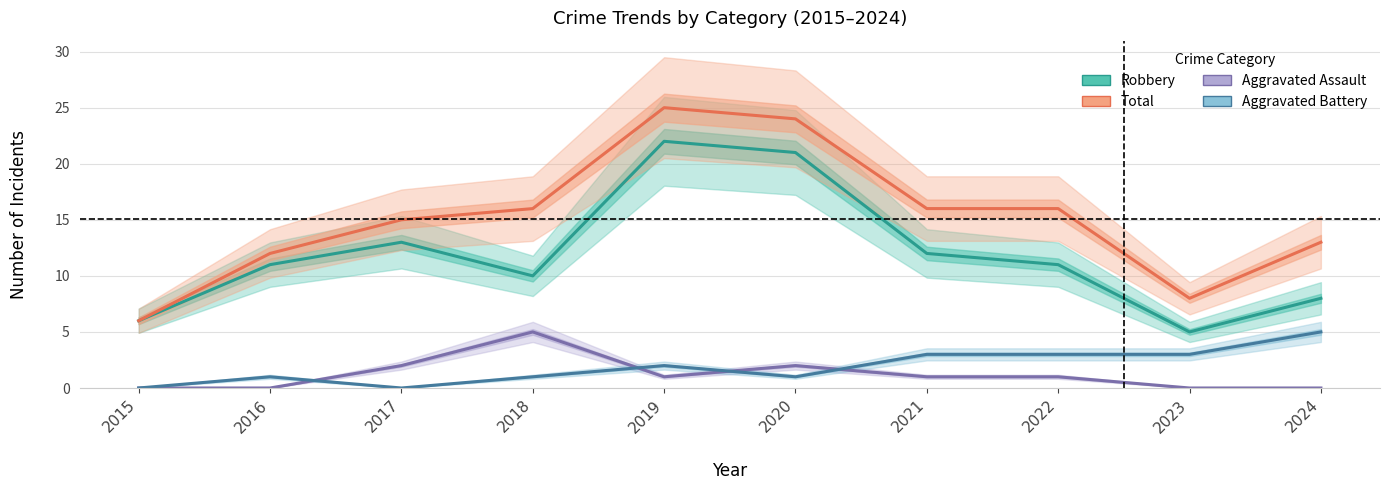

List the series in order of their peak value, highest first.

Total, Robbery, Aggravated Assault, Aggravated Battery